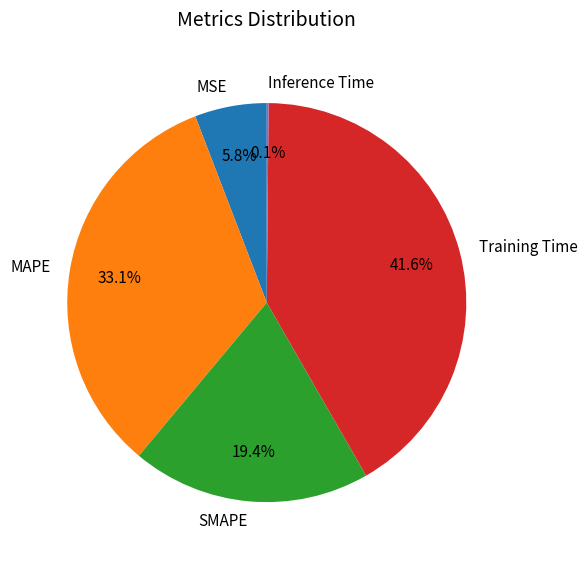

To the nearest percent, what is the difference between the SMAPE and MAPE slice percentages?

14%